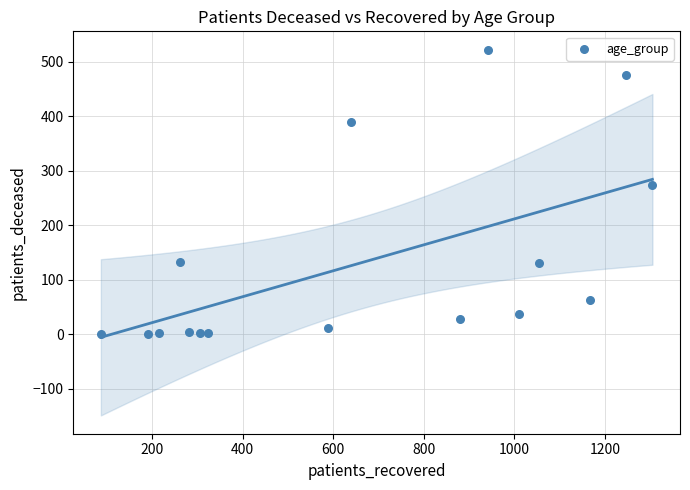

What is the range of Y values (max minus min)?

522